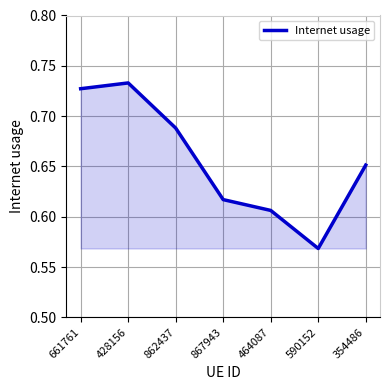

How many interior local valleys (lower than both neighbors) does the data have?

1